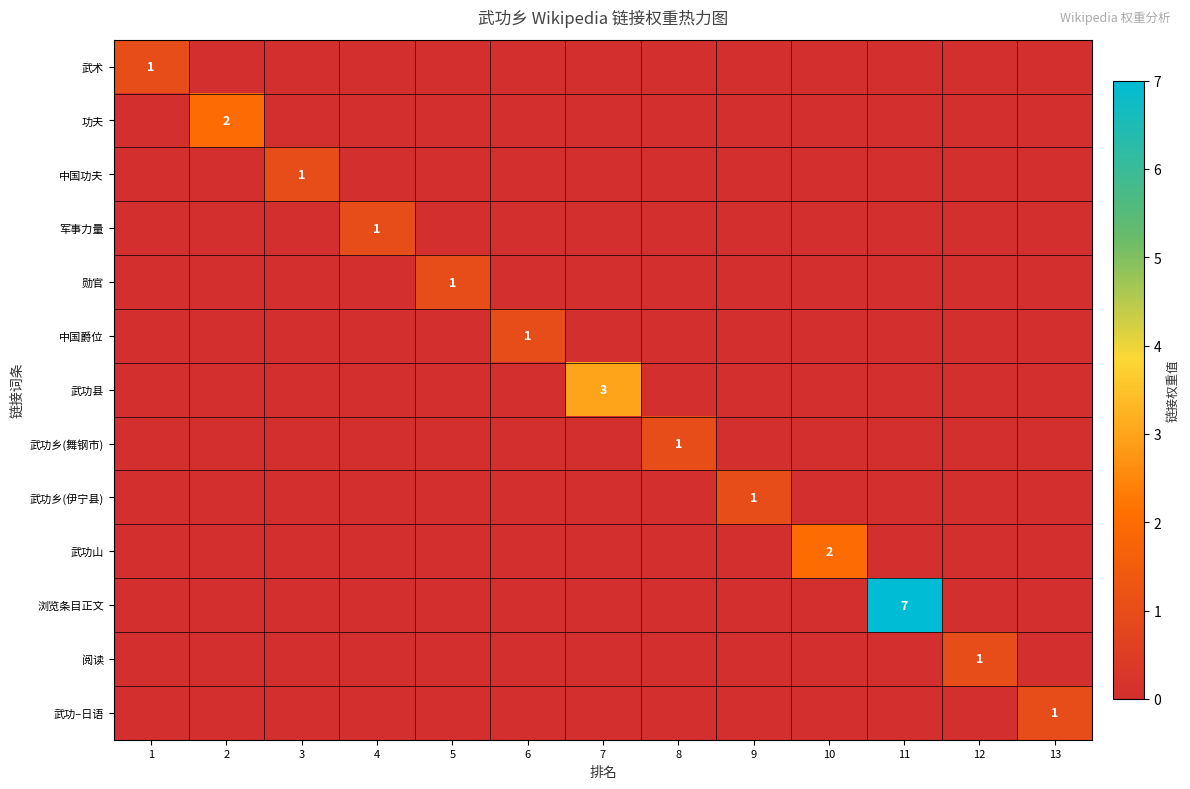

What is the sum of all 勋官 values?

1